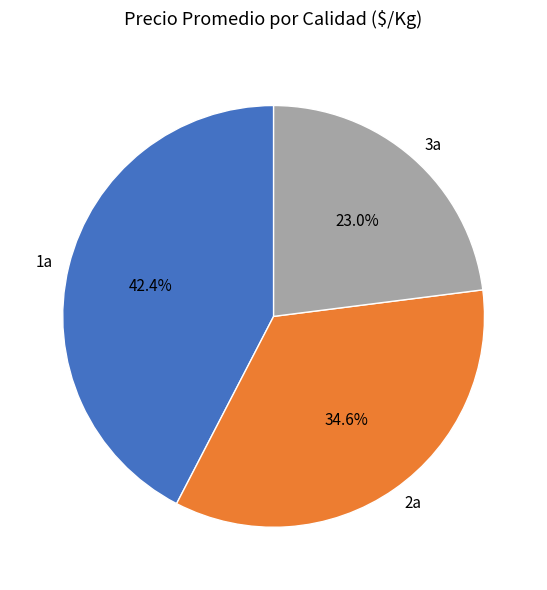

Is there a majority slice in this chart?

No